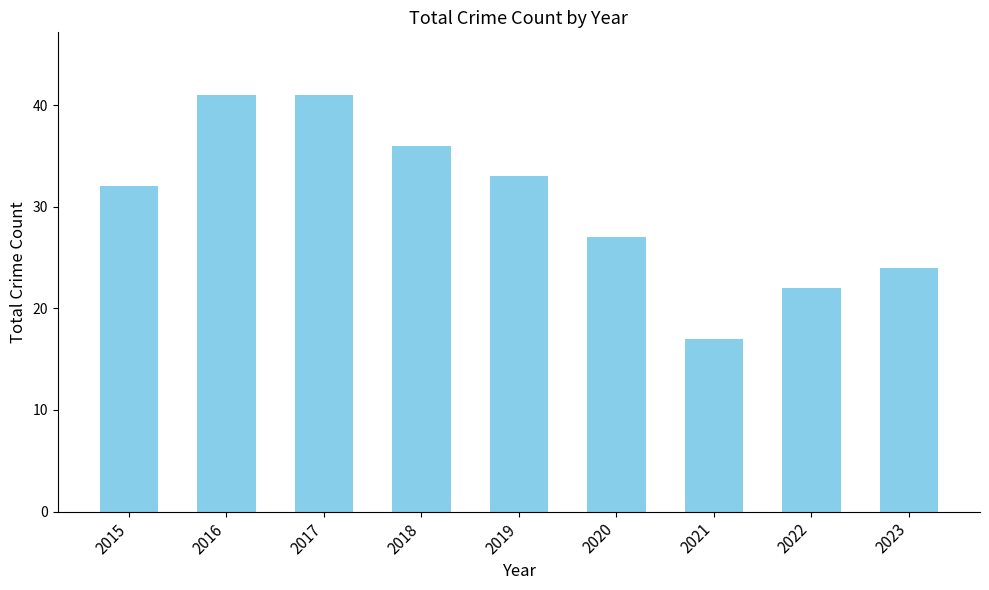

Does the chart contain any negative values?

No